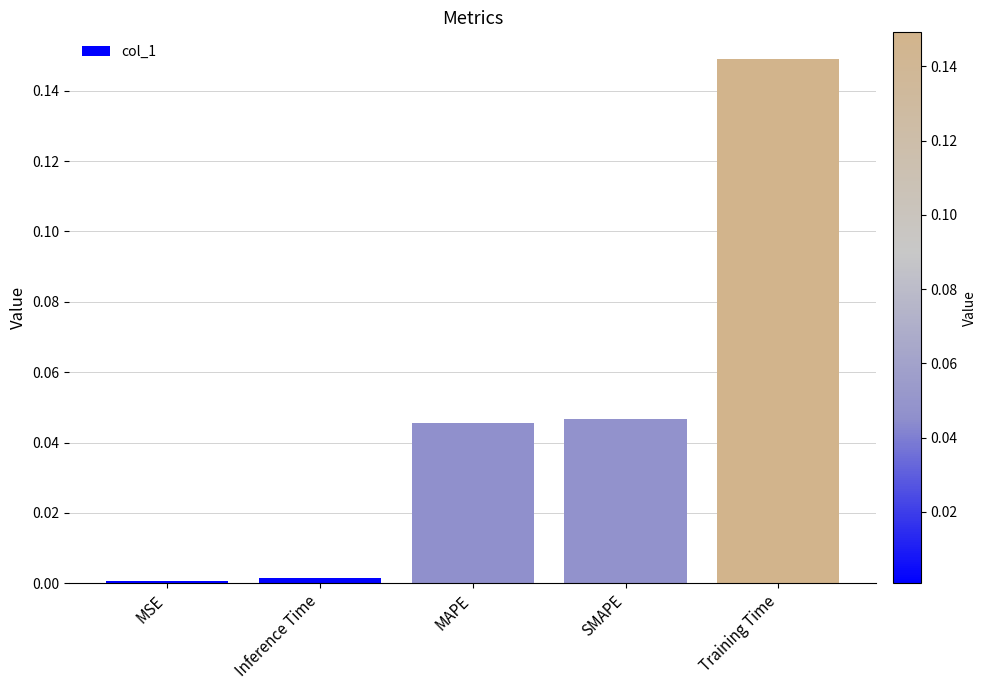

What is the label of the 1st bar from the right?

Training Time